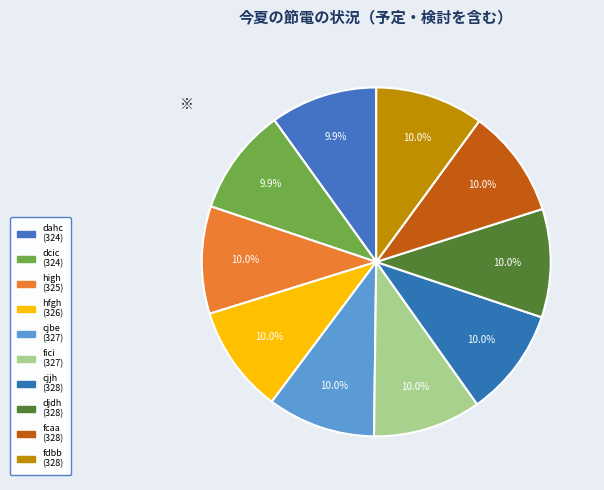

How many slices are in this pie chart?

10